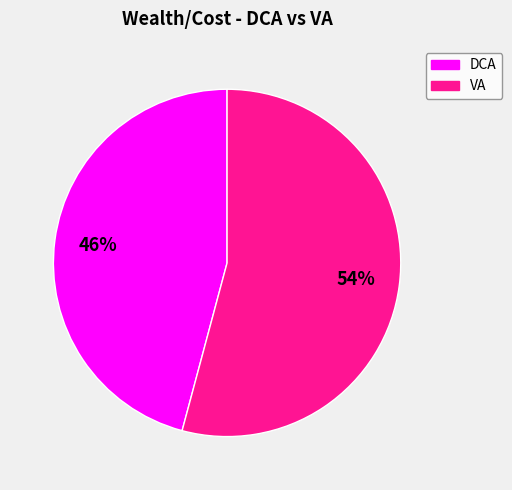

Combined, do VA and DCA account for over 50%?

Yes